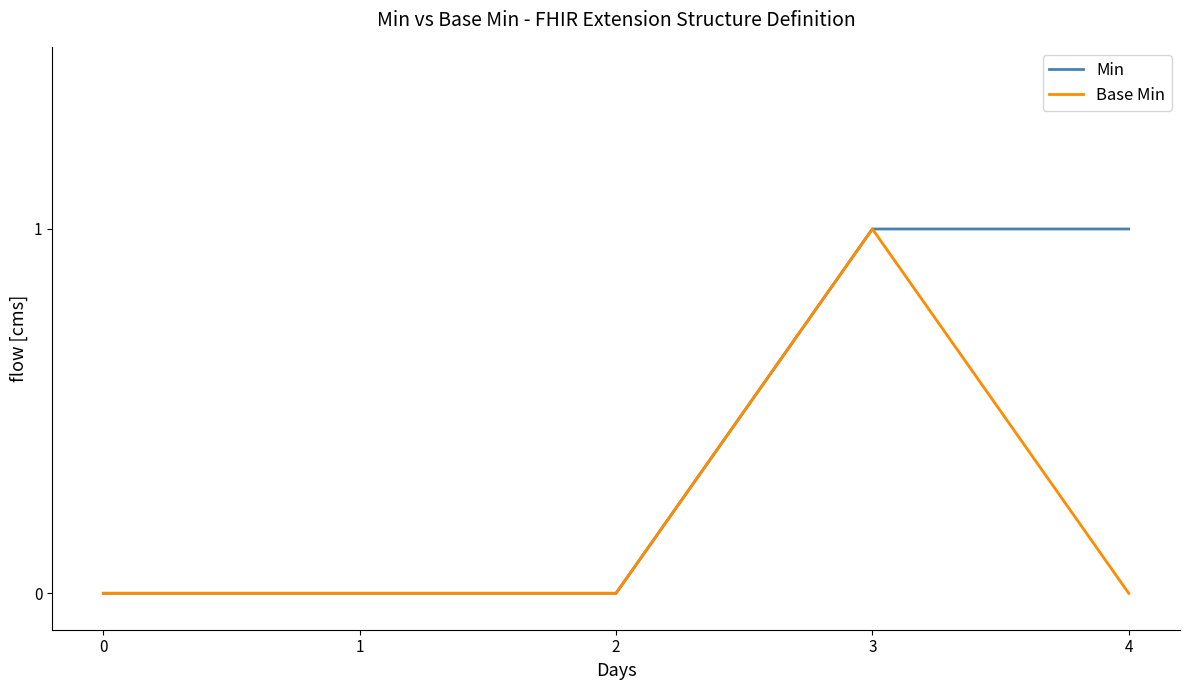

What are all the series names shown in the legend?

Min, Base Min